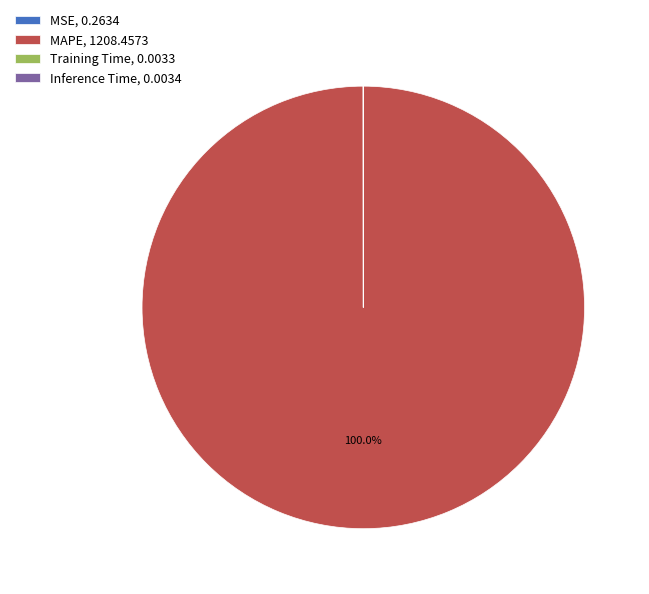

Is there any slice that represents more than half of the pie?

Yes